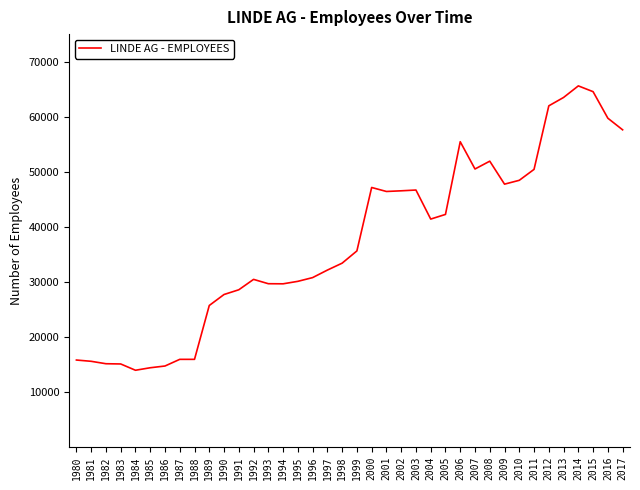

What is the minimum value shown in the chart?

13907